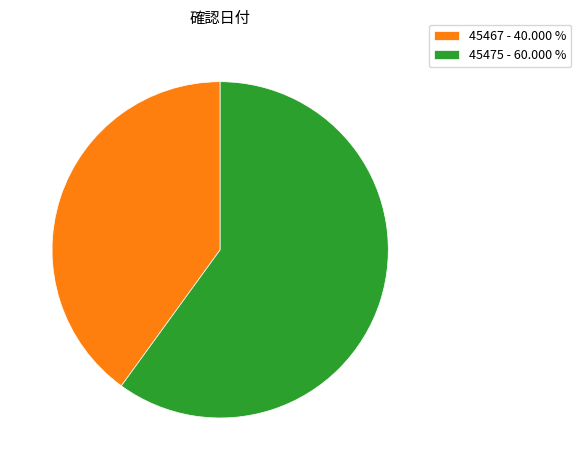

What is the smallest slice in the pie chart?

45467 - 40.000 %